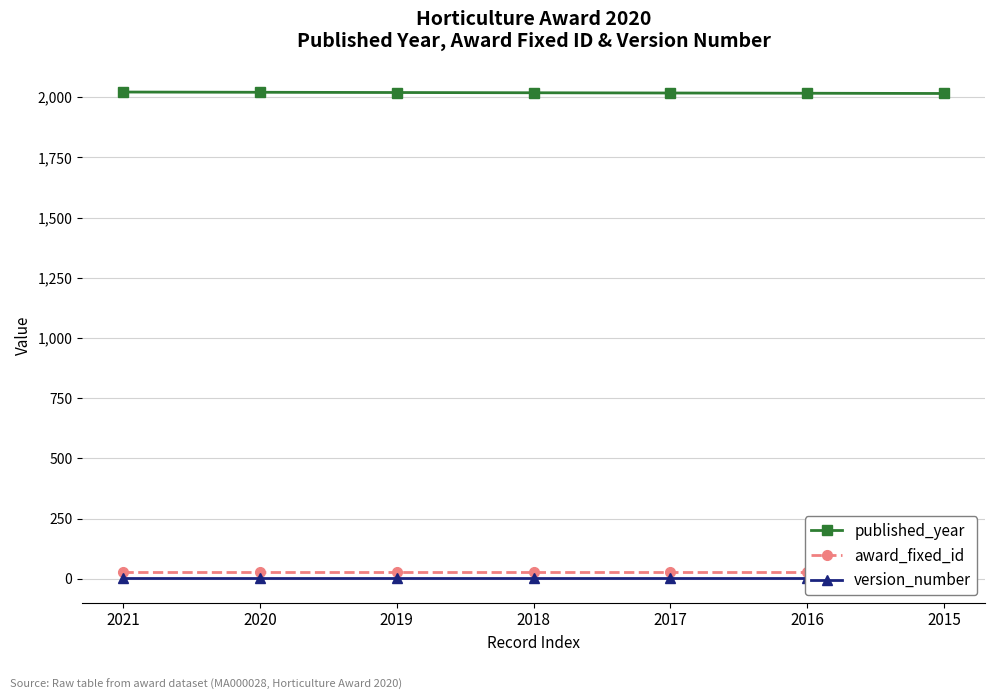

What is the sum of the award_fixed_id values at 2015 and 2020?

56